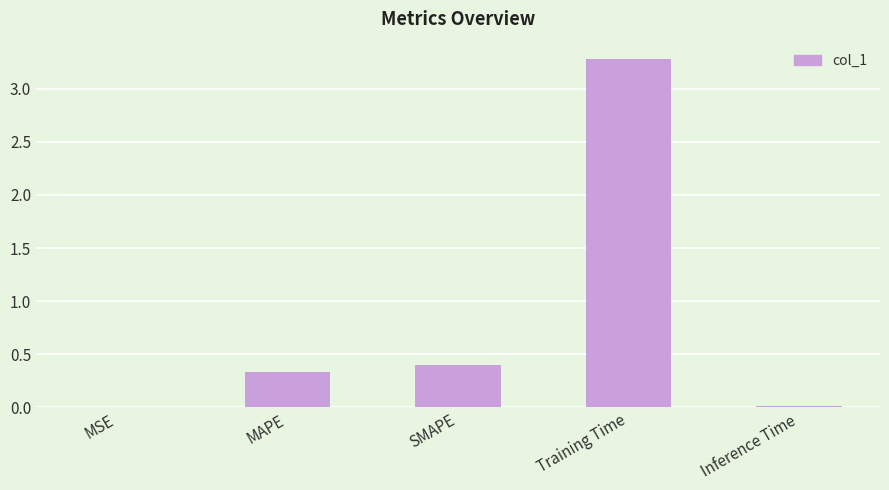

Which has a higher value, MAPE or Inference Time?

MAPE